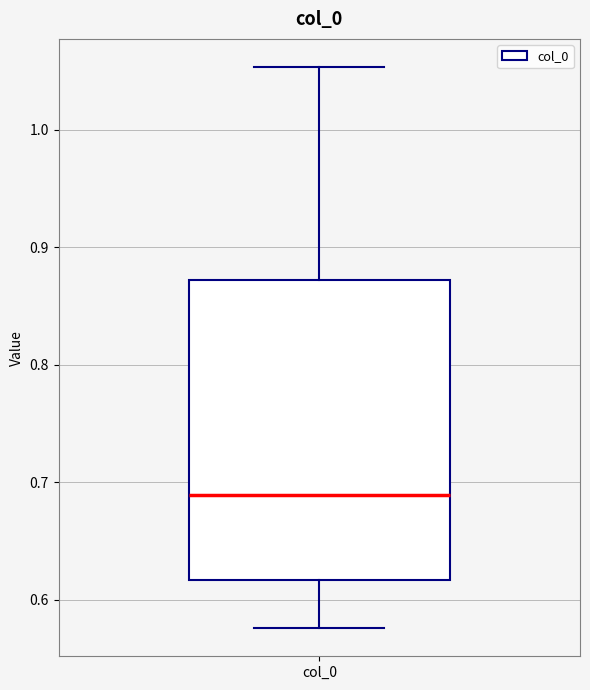

Where does the median line of the box for col_0 sit on the y-axis? The values are not printed on the chart, so give them approximately, as read against the axis.

0.69